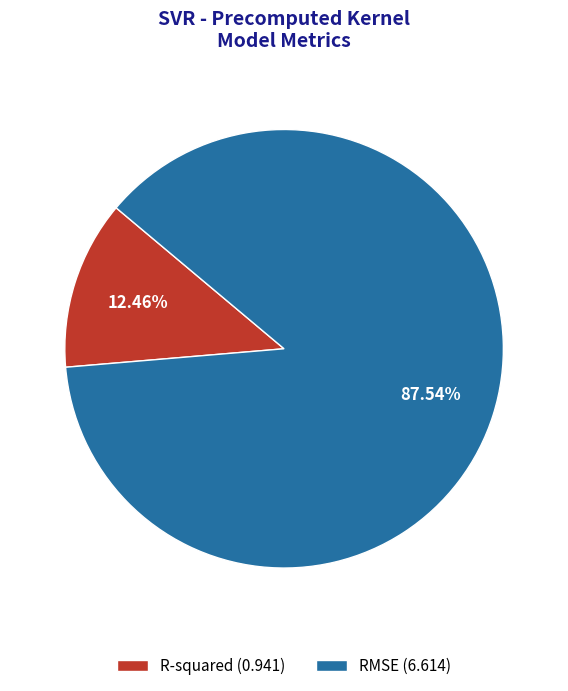

To the nearest percent, what is the difference between the largest and smallest slice percentages?

75%